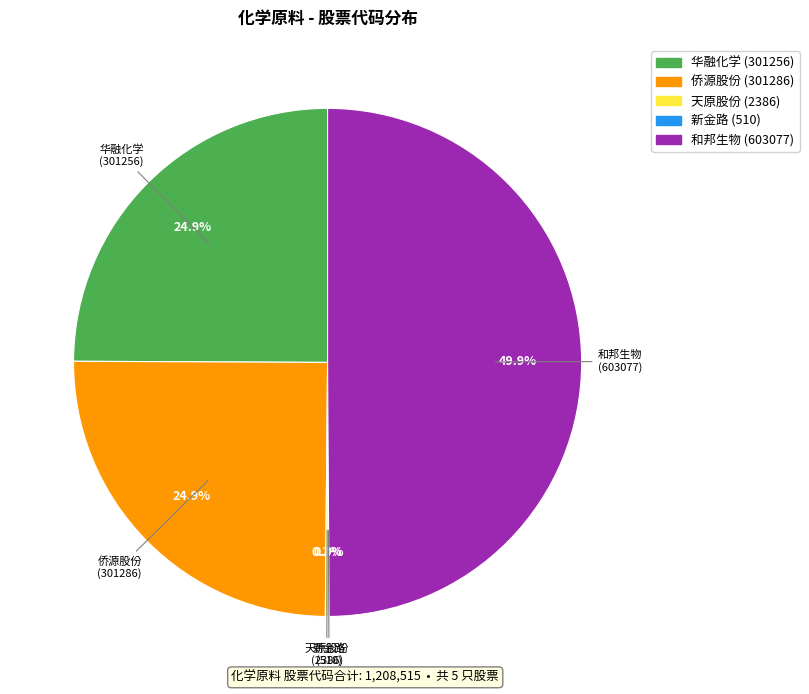

Do 和邦生物 (603077) and 华融化学 (301256) together represent more than half of the pie?

Yes